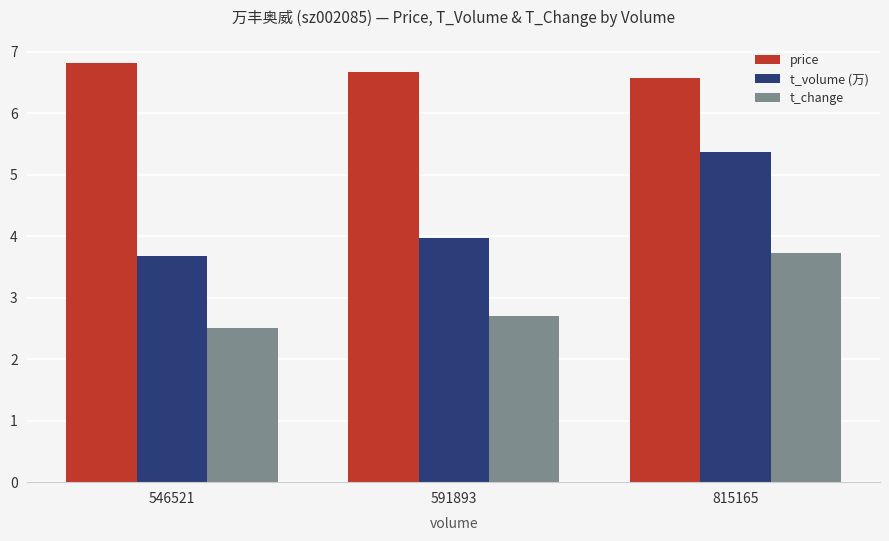

What is the value of the t_change bar at the 1st from the left?

2.5